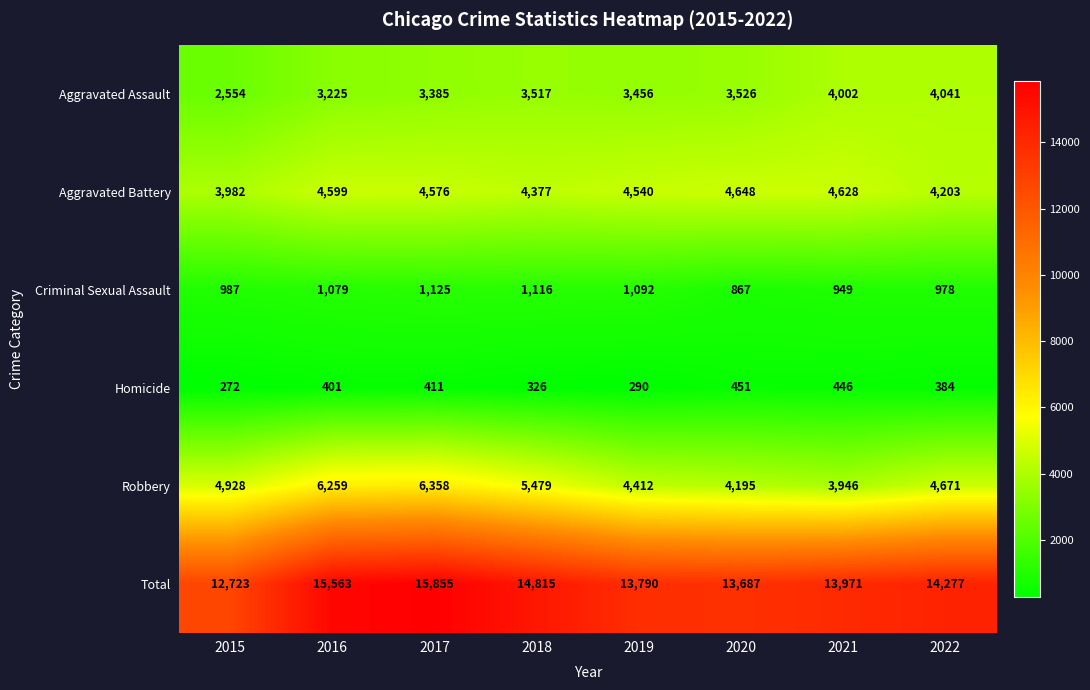

At which label is Robbery closest to 5152?

2015